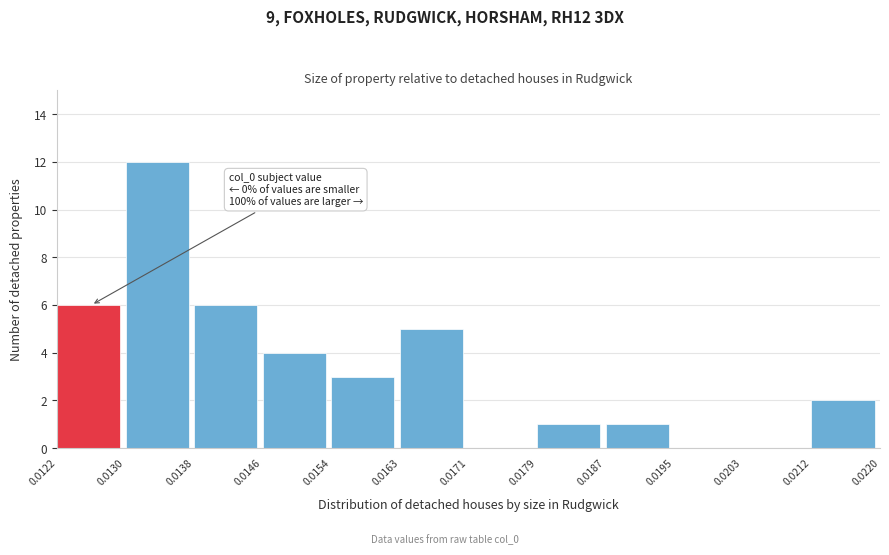

Which range on the x-axis has the tallest bar?

0.0130 to 0.0138